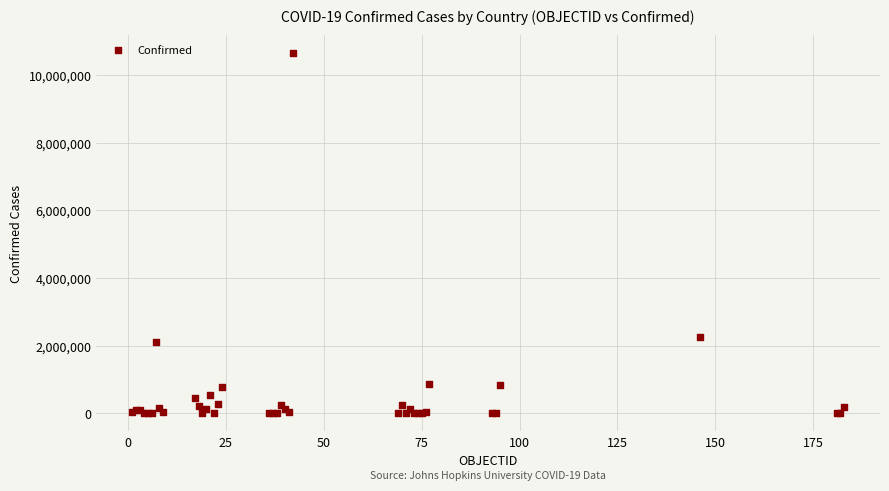

What Y value in the scatter plot is closest to 5323556?

2259599